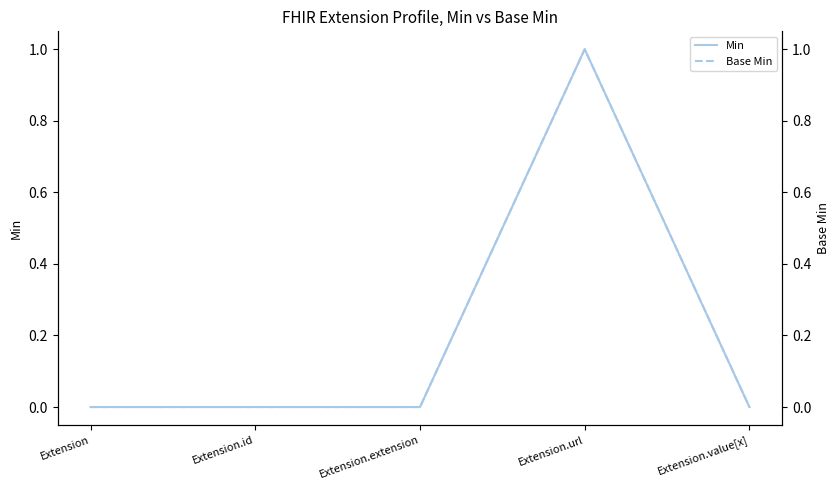

True or false: Base Min has more than 2 interior local peaks.

False